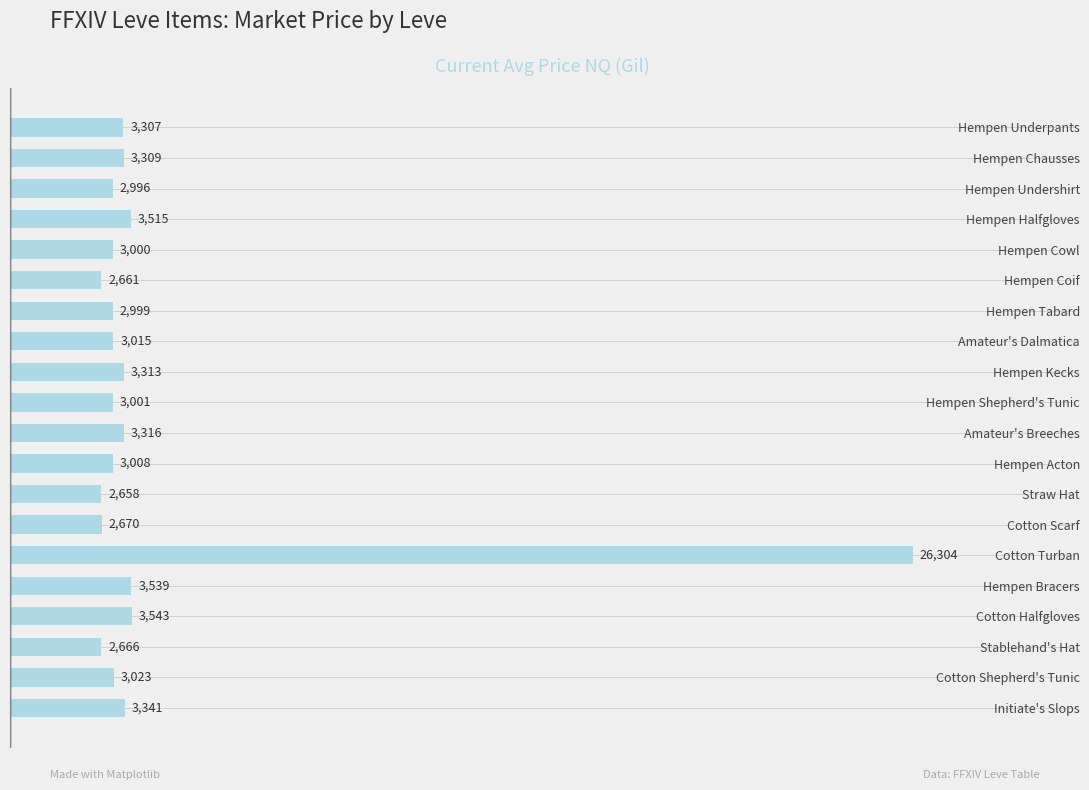

True or false: the data shows 3316 at Amateur's Breeches.

True